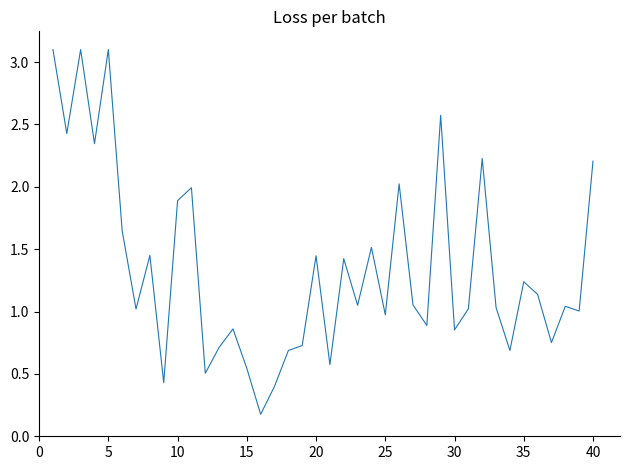

What is the difference between the maximum and minimum values?

2.9